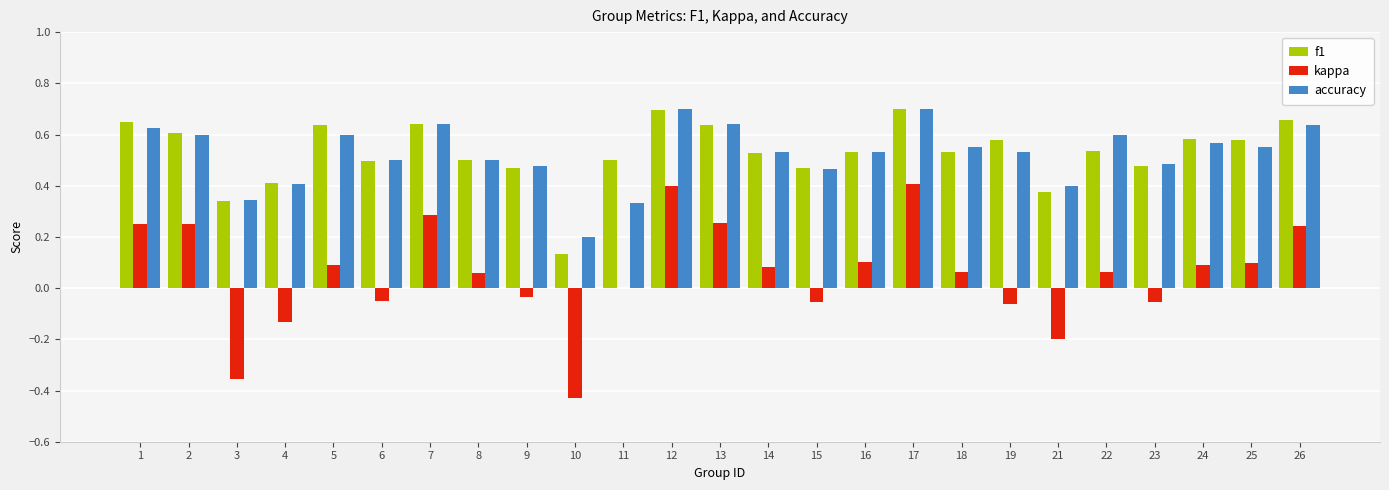

What is the total value across all series at 6?

0.9